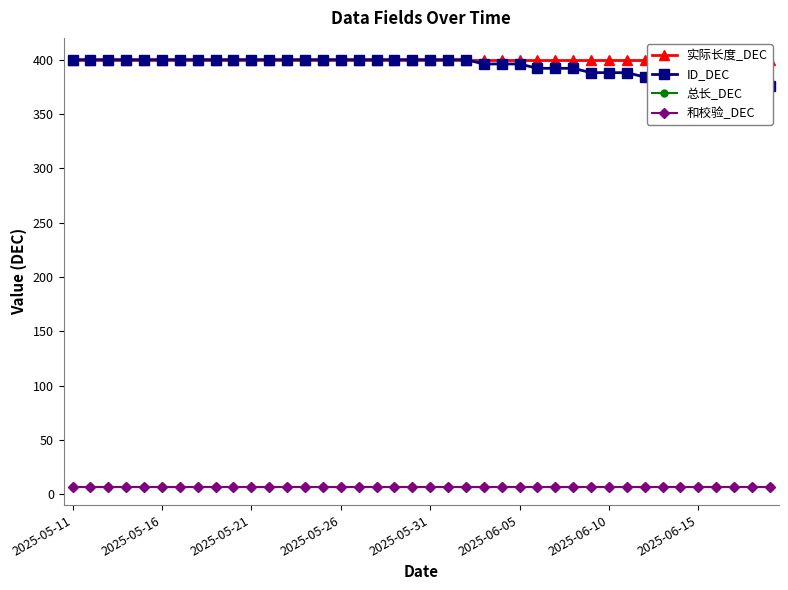

Reading left to right, list all the values displayed in this chart.

实际长度_DEC: 400	400	400	400	400	400	400	400	400	400	400	400	400	400	400	400	400	400	400	400	400	400	400	400	400	400	400	400	400	400	400	400	400	400	400	400	400	400	400	400
ID_DEC: 400	400	400	400	400	400	400	400	400	400	400	400	400	400	400	400	400	400	400	400	400	400	400	396	396	396	392	392	392	388	388	388	384	384	384	380	380	380	376	376
总长_DEC: 7	7	7	7	7	7	7	7	7	7	7	7	7	7	7	7	7	7	7	7	7	7	7	7	7	7	7	7	7	7	7	7	7	7	7	7	7	7	7	7
和校验_DEC: 7	7	7	7	7	7	7	7	7	7	7	7	7	7	7	7	7	7	7	7	7	7	7	7	7	7	7	7	7	7	7	7	7	7	7	7	7	7	7	7